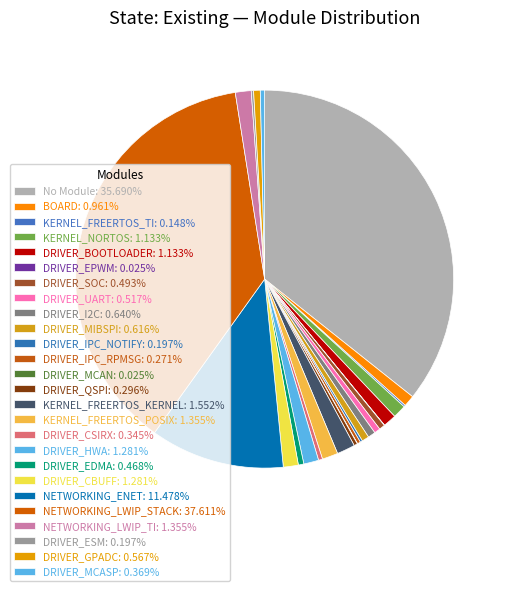

Is it true that DRIVER_IPC_RPMSG is 0% of the pie?

True